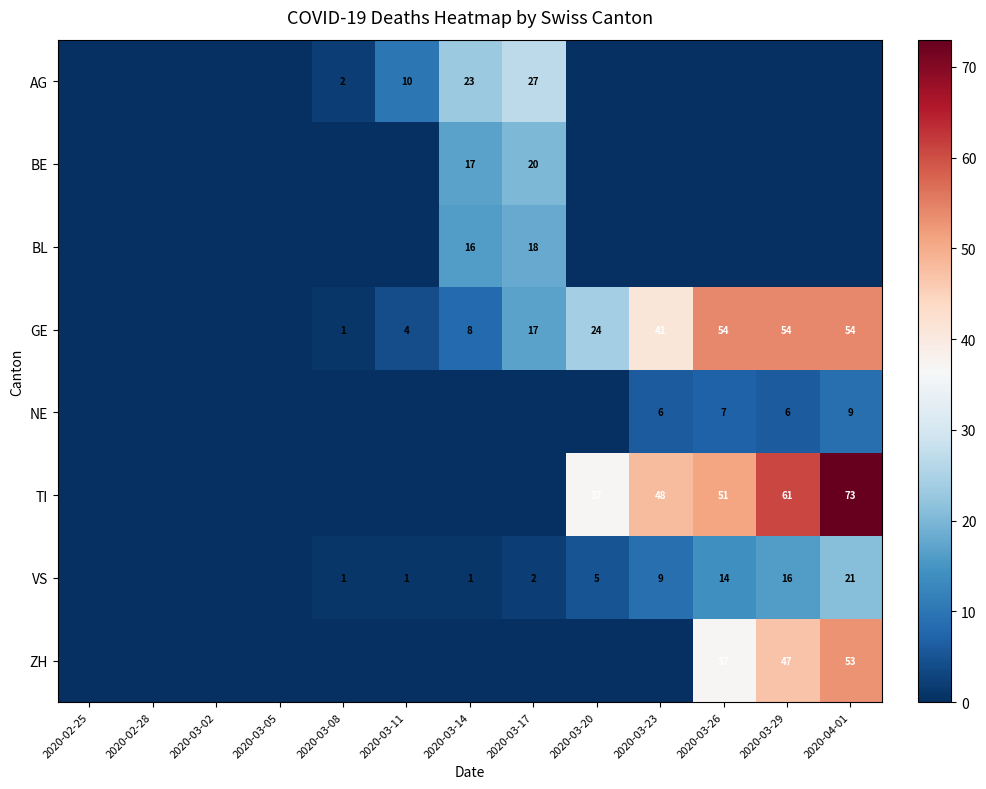

True or false: BE has a value of 5 at 2020-03-14.

False